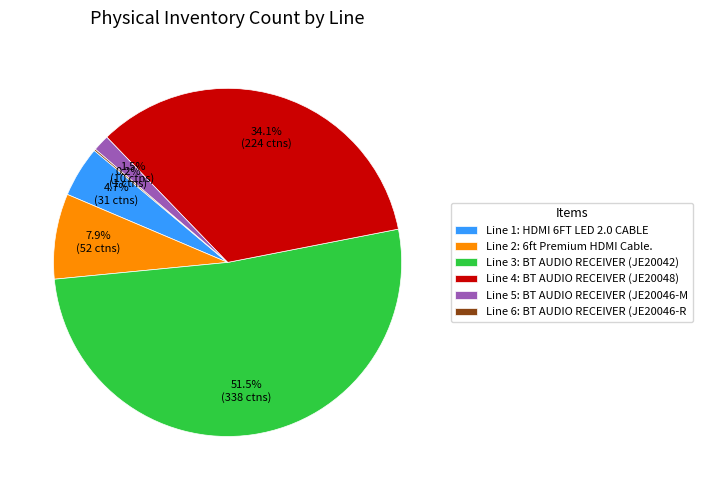

To the nearest percent, what is the average slice percentage?

17%